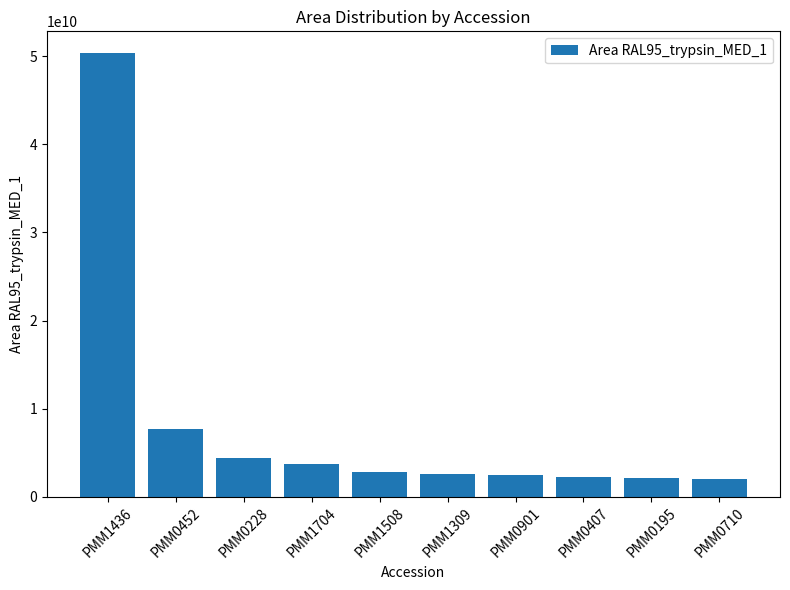

What is the difference between the maximum and second lowest values?

48140000000